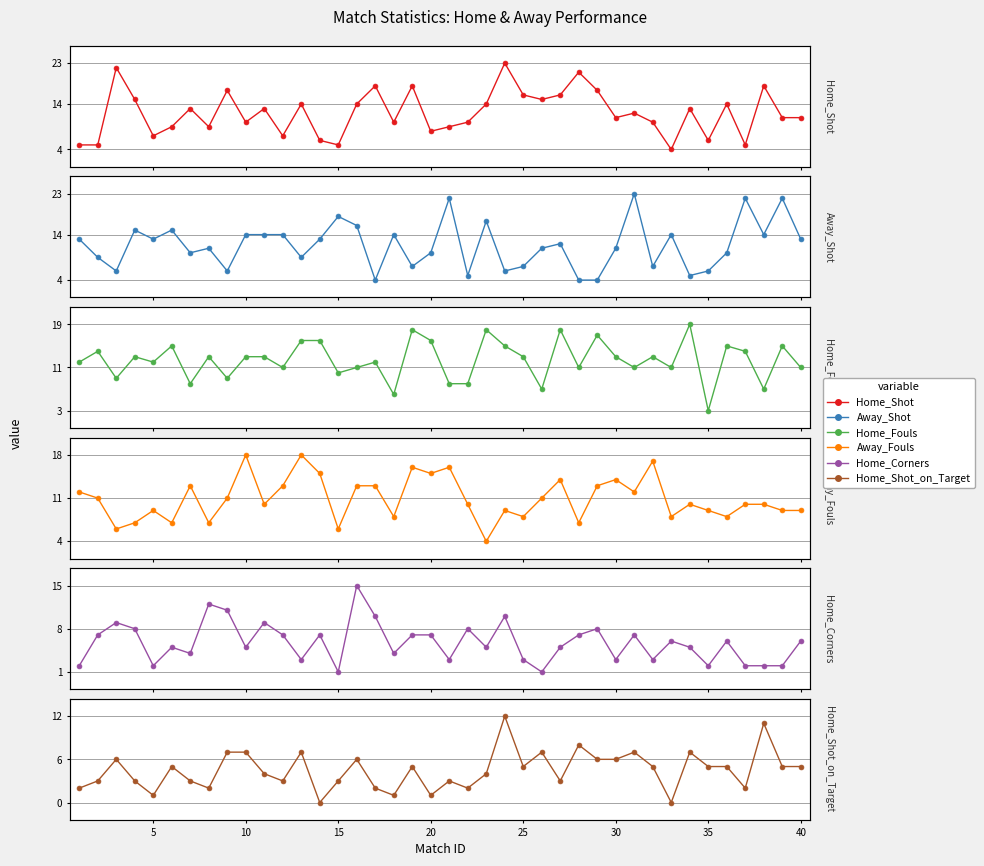

Which series has the largest total across all categories?

Home_Fouls